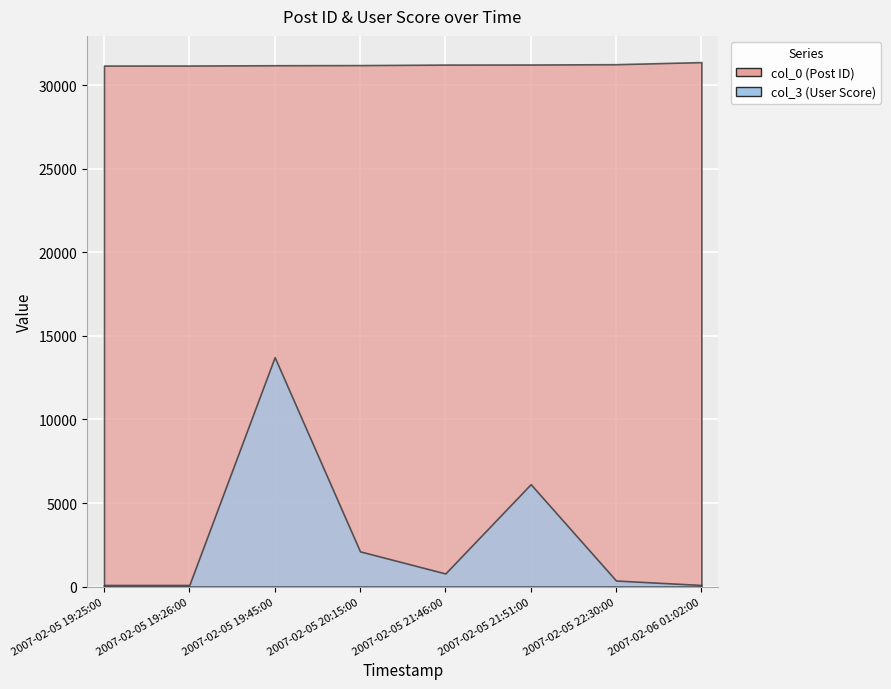

What is the difference between the maximum and minimum values in the col_0 series?

206